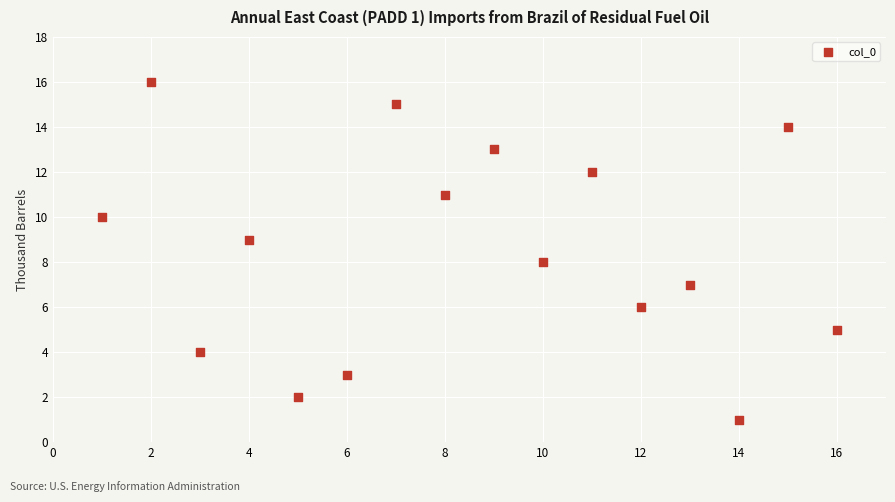

What is the range of X values (max minus min)?

15